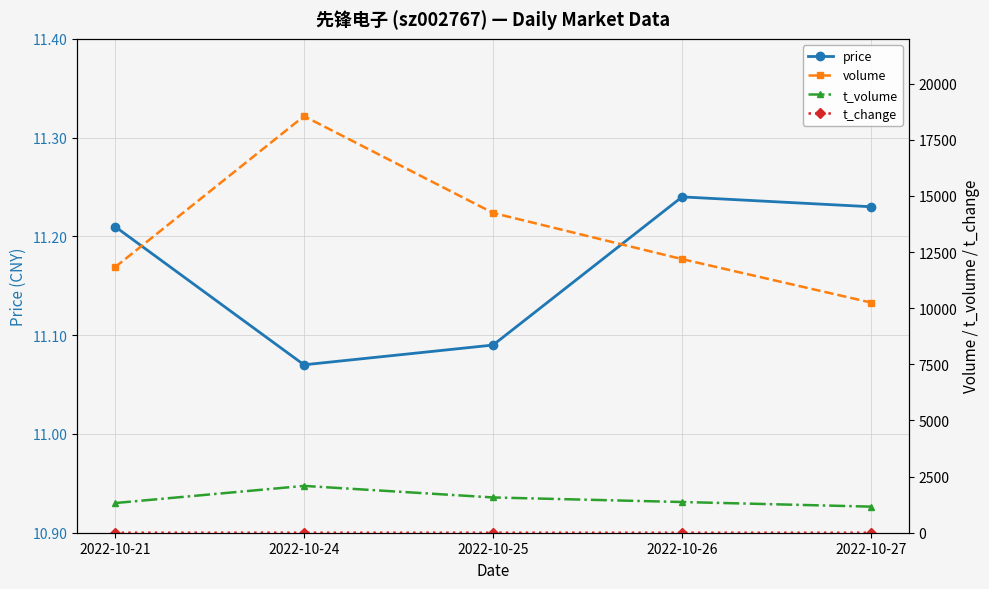

Rank the series at 2022-10-24 from lowest to highest value.

t_change, price, t_volume, volume